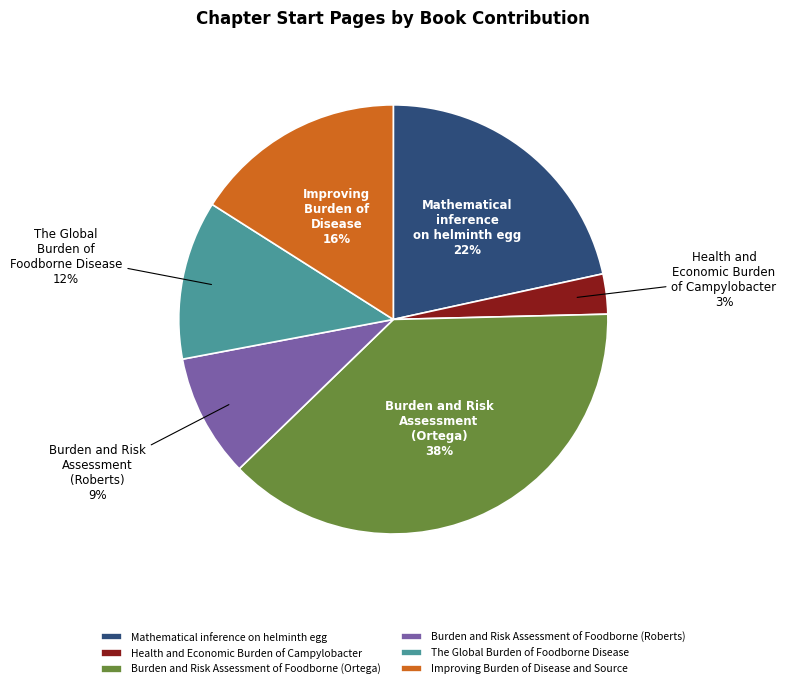

Is Burden and Risk Assessment of Foodborne (Ortega) the majority of the pie?

No